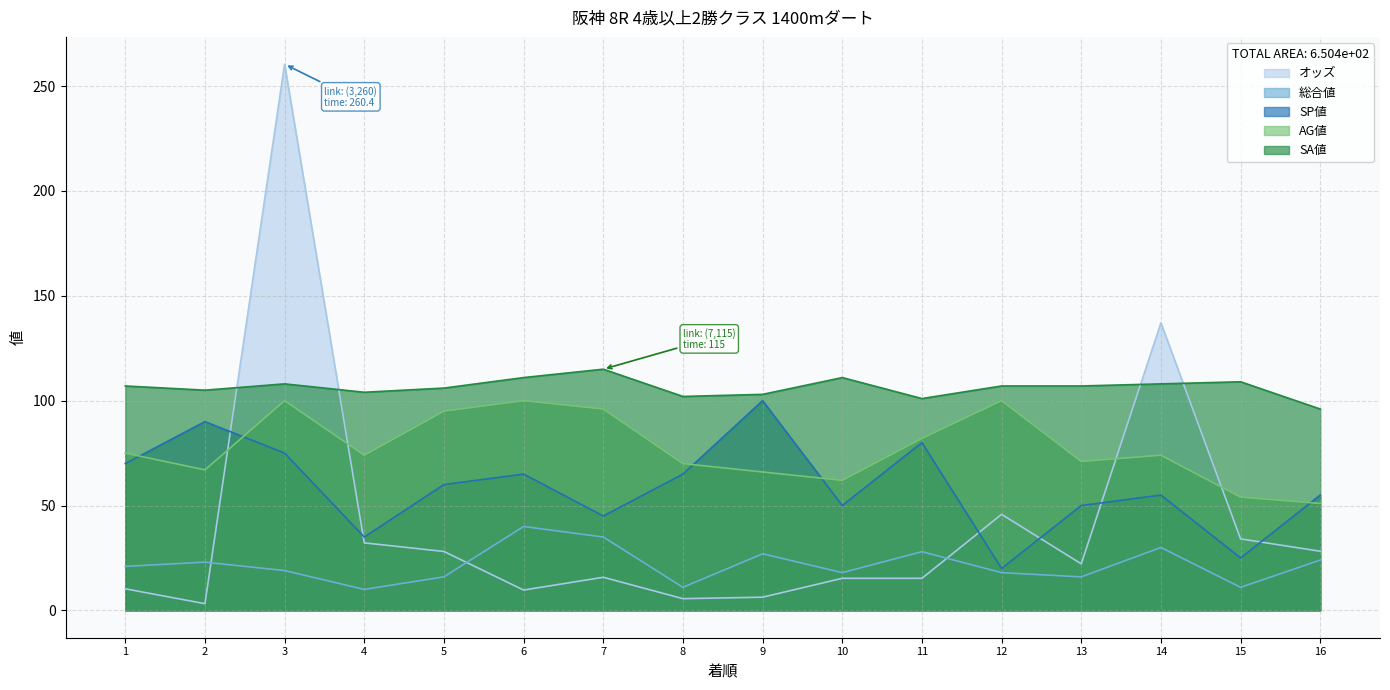

What is the total value across all series at 3?

562.4